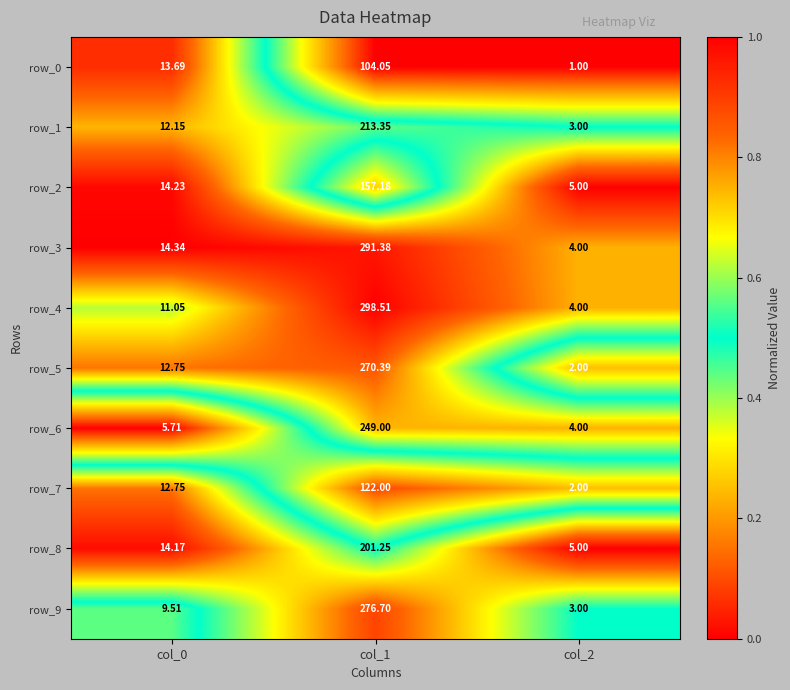

What is the sum of the row_5 values at col_1 and col_2?

272.4